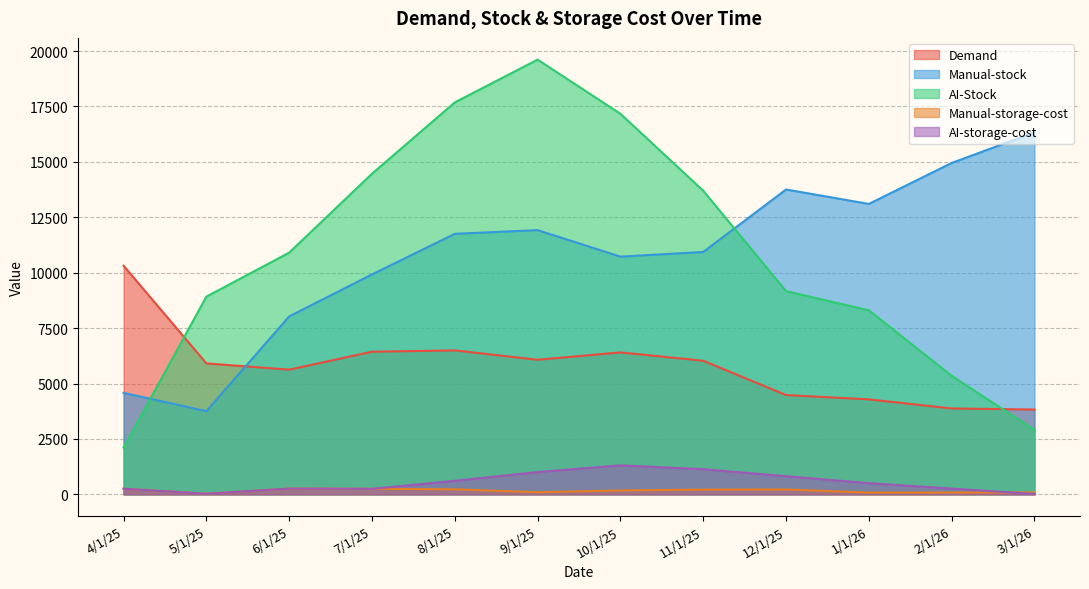

At which category is the sum across all series the highest?

9/1/25